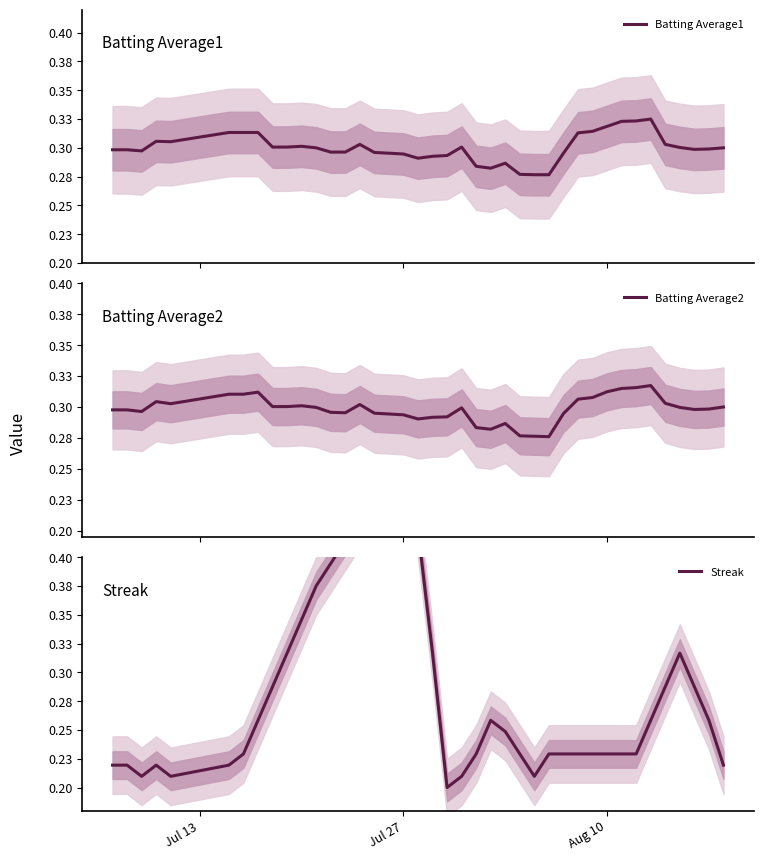

What is the lowest value of the Batting Average2 series?

0.3